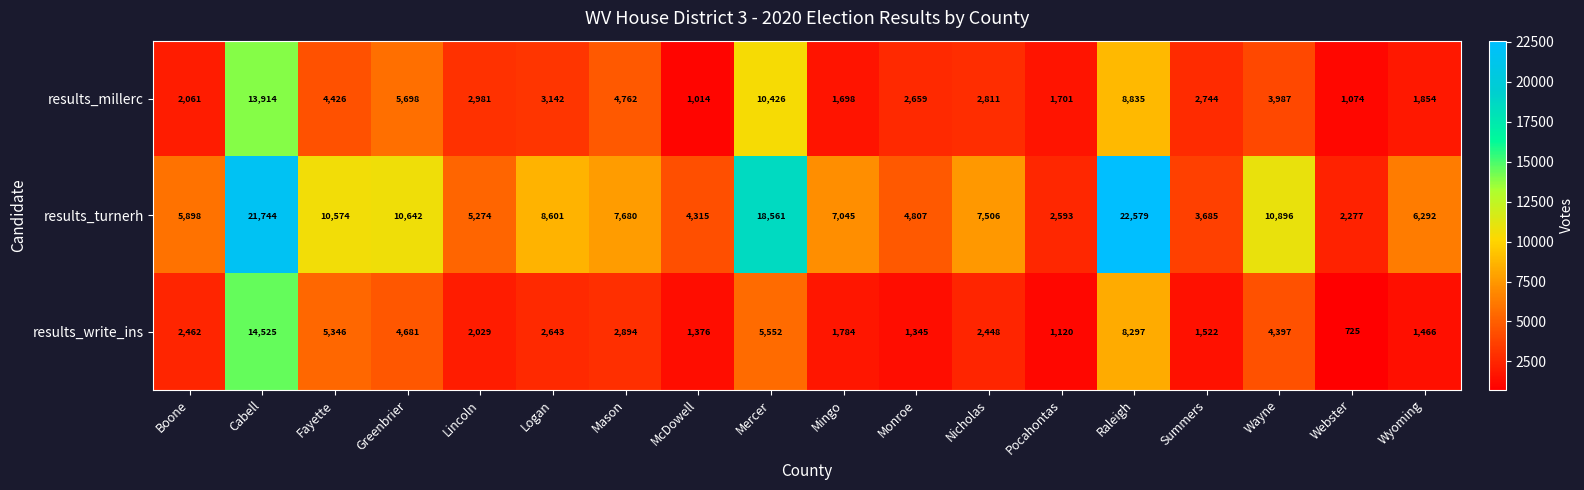

Which category has the highest value across all series?

Raleigh